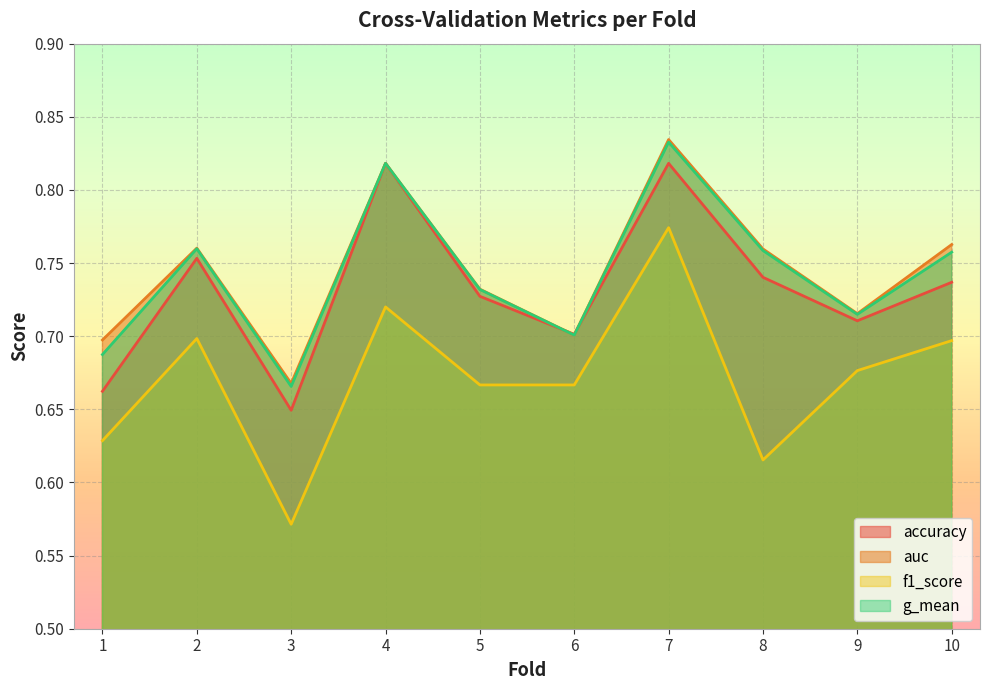

The value of g_mean at 6 is 0.7. True or false?

True